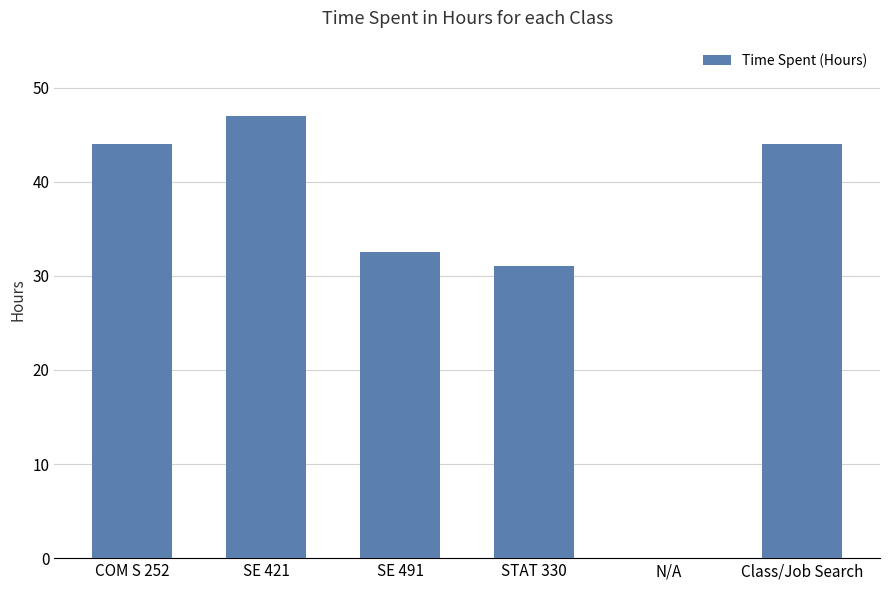

What is the change in value from SE 491 to Class/Job Search?

+11.5